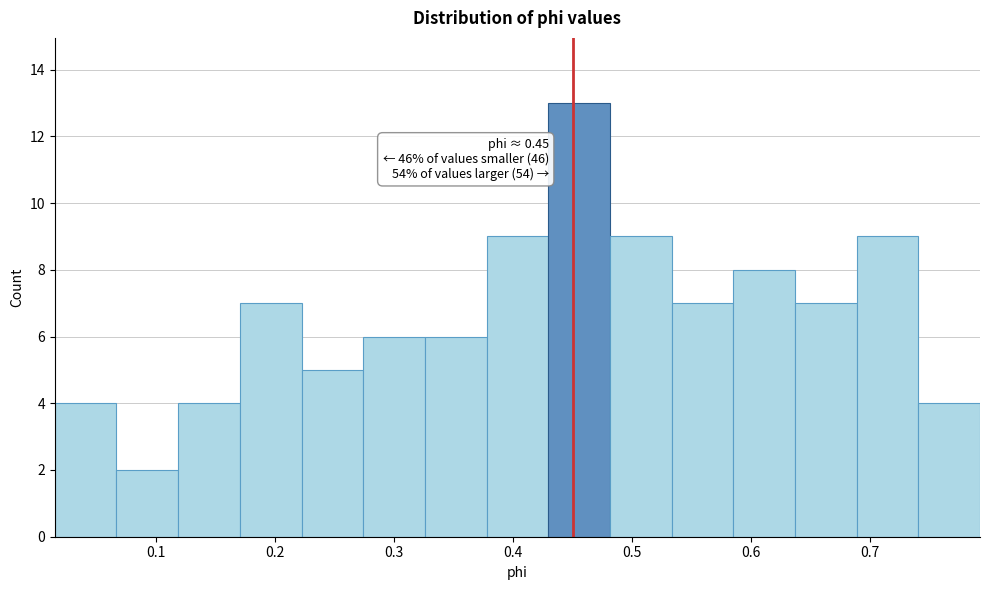

Which range on the x-axis has the tallest bar?

0.43 to 0.48